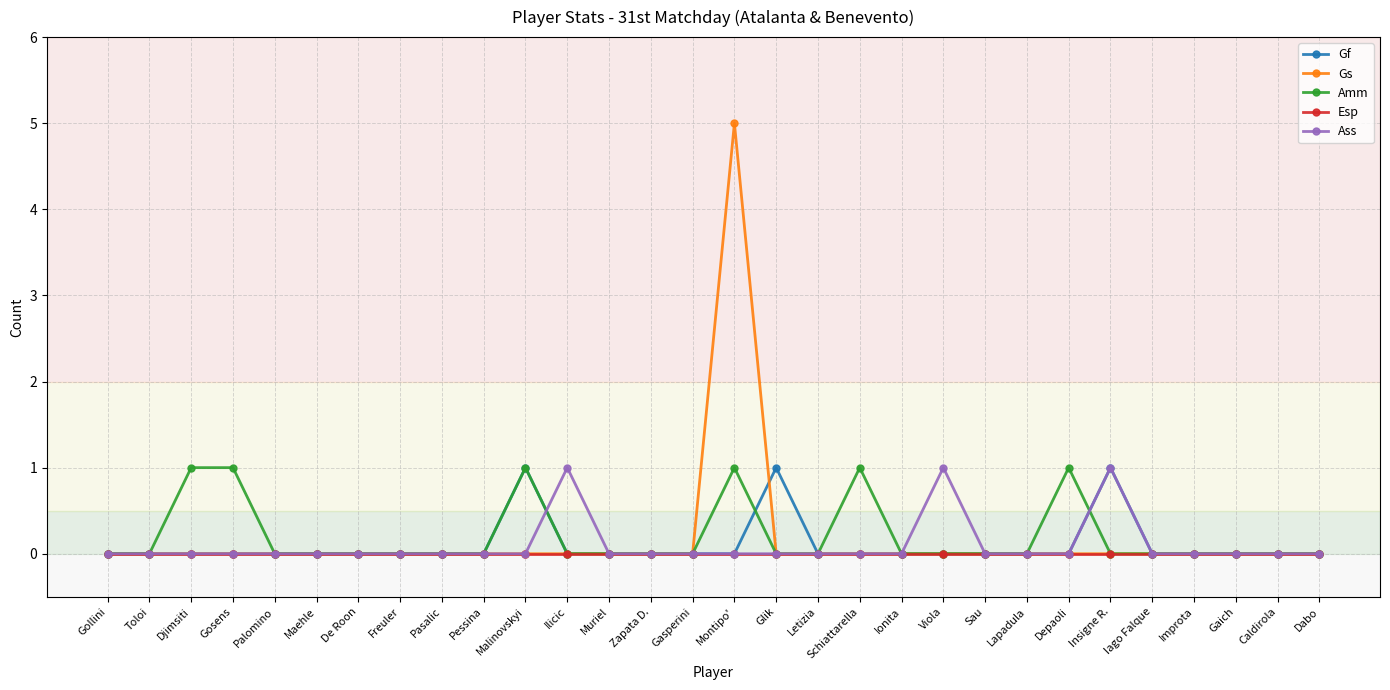

What are all the series names shown in the legend?

Gf, Gs, Amm, Esp, Ass